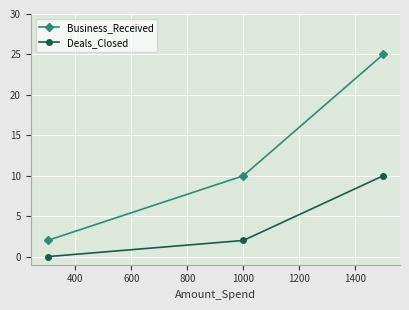

What is the value of the Business_Received point at the 3rd from the left?

25